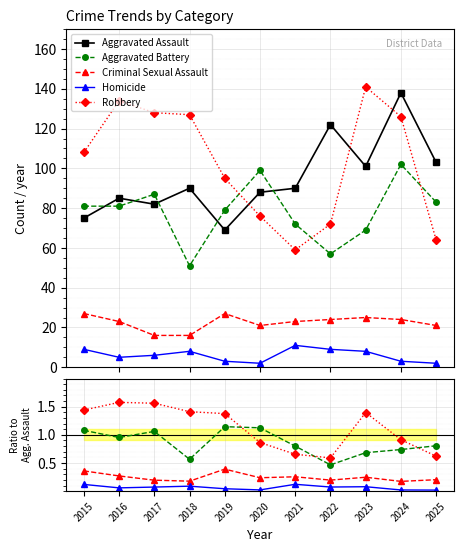

At 2022, list the series in order from largest to smallest.

Aggravated Assault, Robbery, Aggravated Battery, Criminal Sexual Assault, Homicide